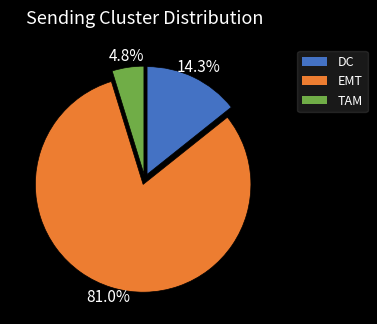

Rank the categories by value from highest to lowest.

EMT, DC, TAM